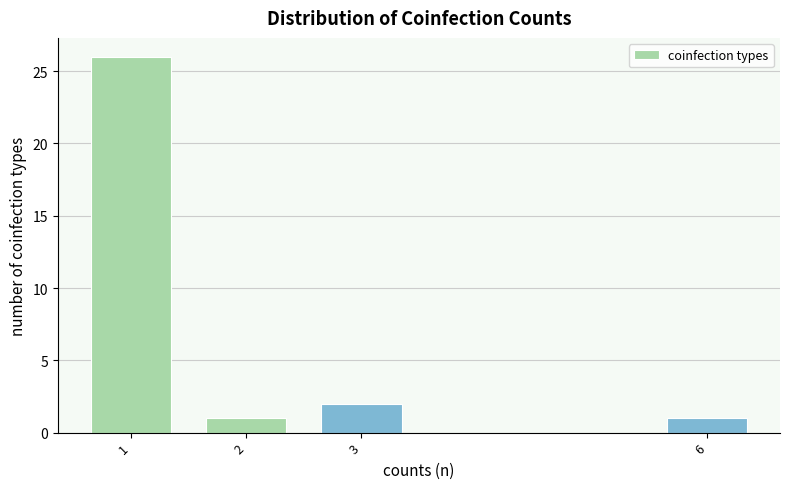

Reading left to right, transcribe all the data shown in this chart.

26	1	2	1